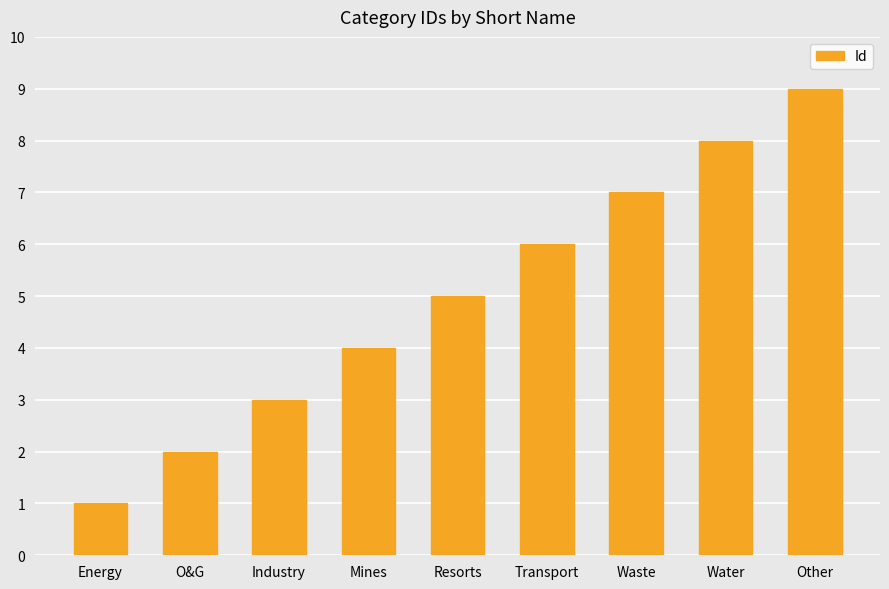

Count the number of categories in the chart.

9